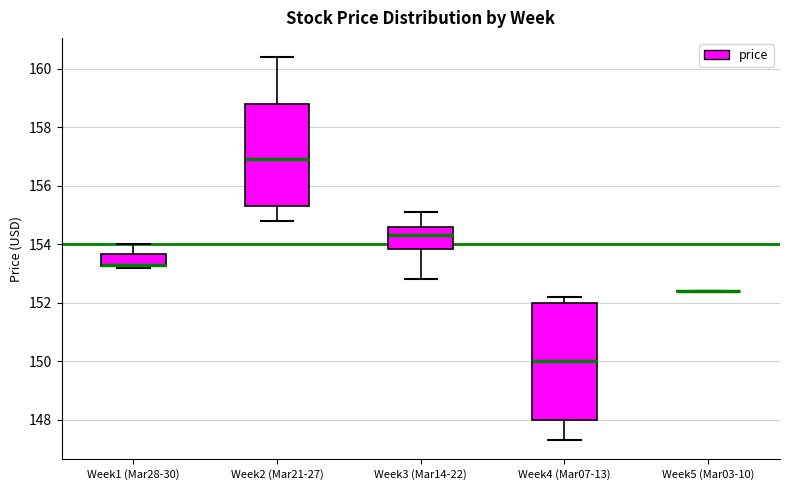

Reading left to right, transcribe this box plot: for each box, give where its median line is, the range the box spans, and where its two whiskers end, as read against the y-axis. The values are not printed on the chart, so give them approximately, as read against the axis.

Week1 (Mar28-30): median 153.4 (drawn on the box's lower edge), box 153.2 to 153.6, whiskers 153.2 to 154.0
Week2 (Mar21-27): median 157.0, box 155.4 to 158.8, whiskers 154.8 to 160.4
Week3 (Mar14-22): median 154.4, box 153.8 to 154.6, whiskers 152.8 to 155.2
Week4 (Mar07-13): median 150.0, box 148.0 to 152.0, whiskers 147.4 to 152.2
Week5 (Mar03-10): box collapsed to a line at 152.4, whiskers 152.4 to 152.4